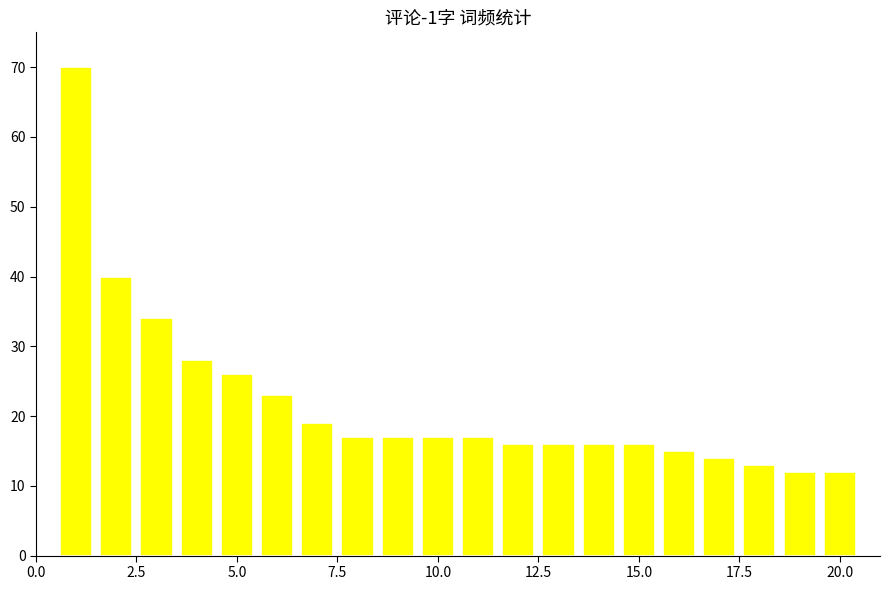

What is the minimum value shown in the chart?

12